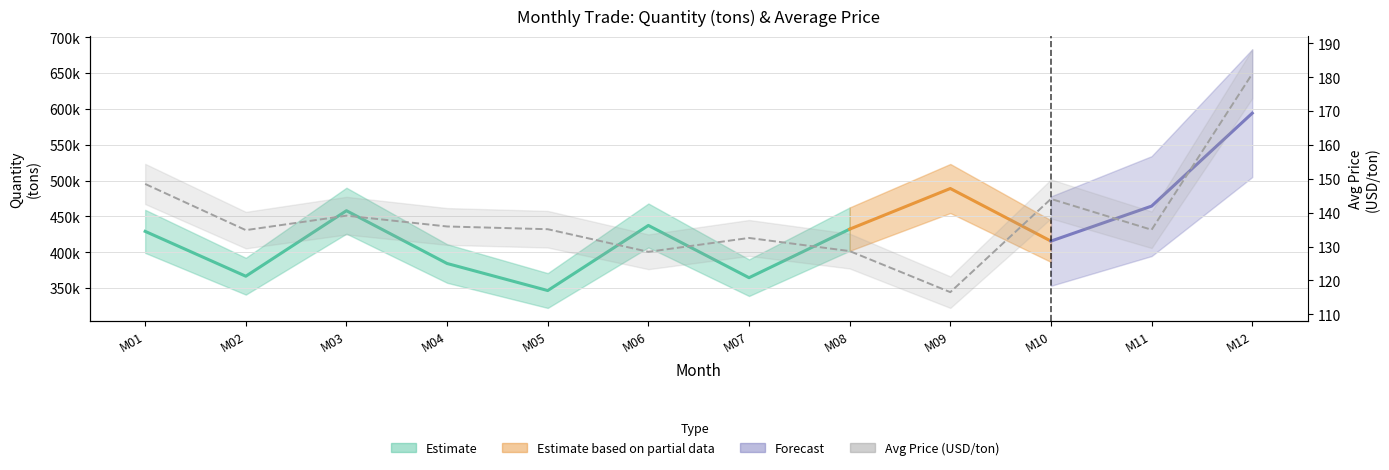

Reading right to left, list all the values displayed in this chart.

M12=181.0	M11=135.0	M10=144.1	M09=116.5	M08=128.7	M07=132.5	M06=128.4	M05=135.1	M04=135.9	M03=139.1	M02=134.8	M01=148.5